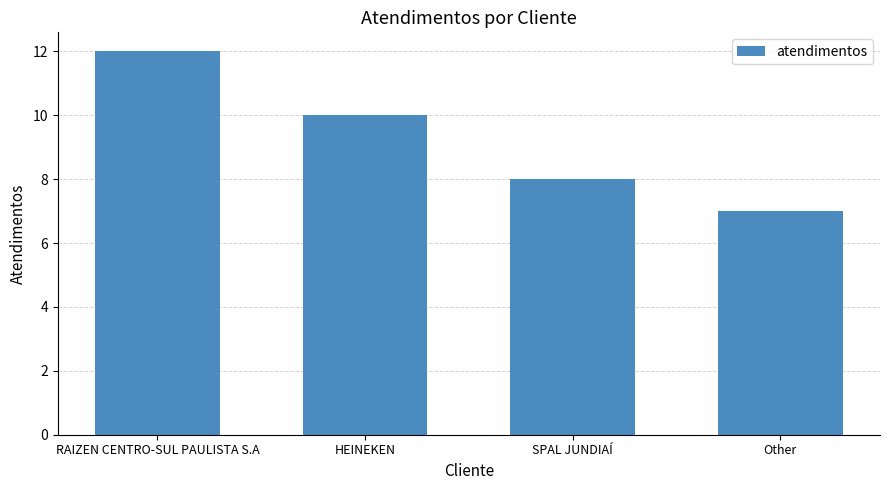

The value at HEINEKEN is 16. True or false?

False